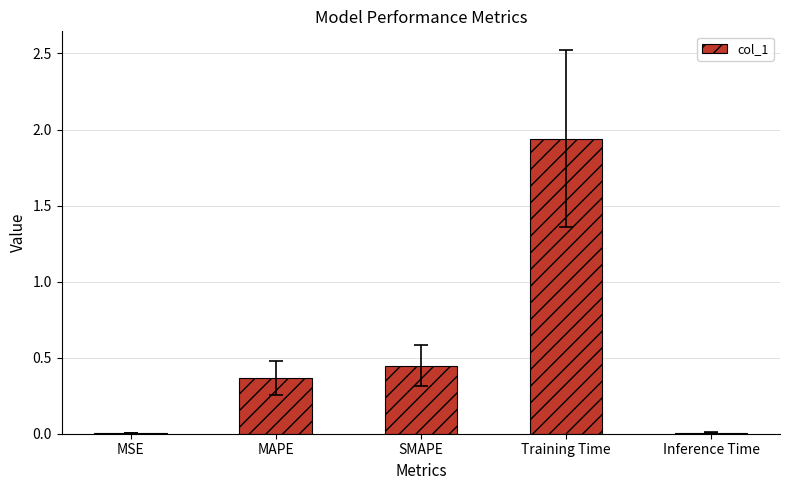

Which has a higher value, Training Time or SMAPE?

Training Time